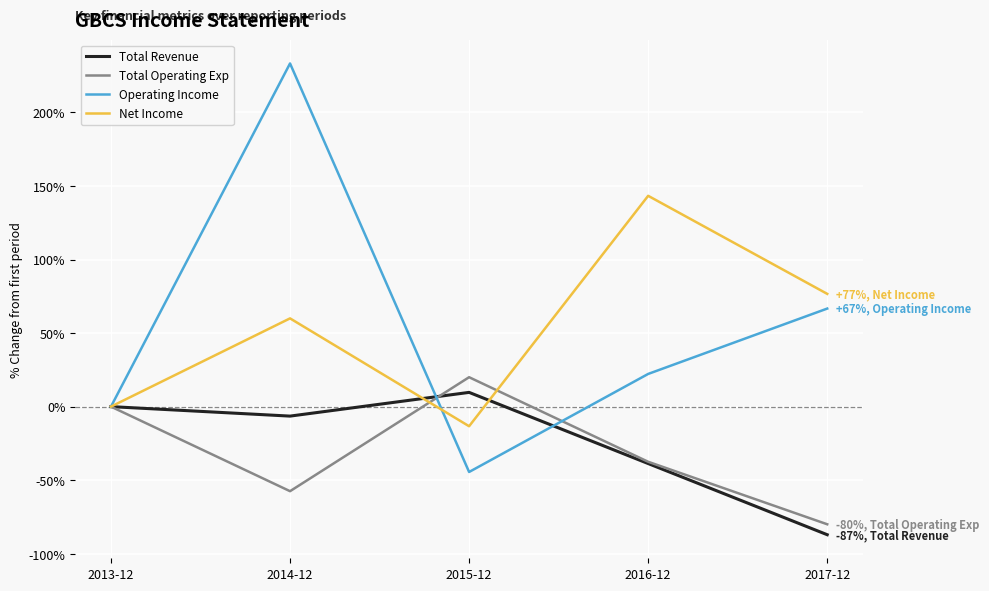

True or false: Operating Income and Total Revenue cross at least once.

True